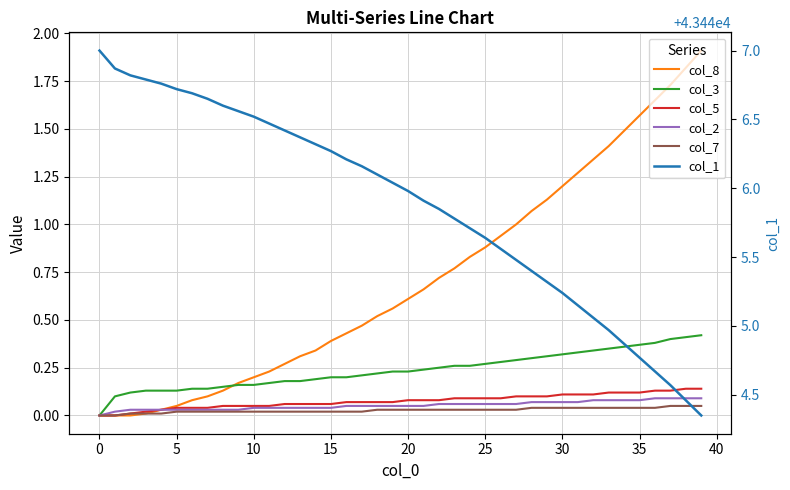

Which has a higher value, 19 or 27?

27